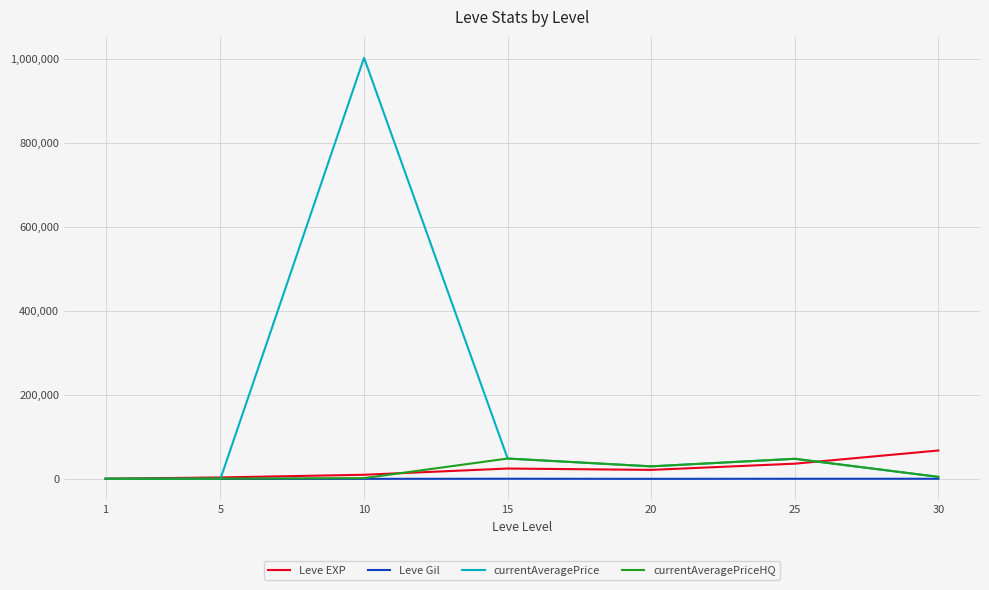

What is the total value across all series at 25?

132875.0